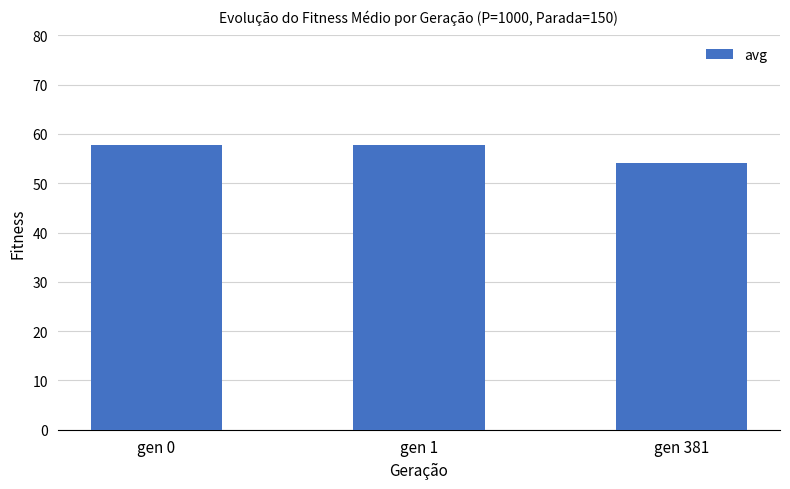

Read the value at gen 381.

54.2